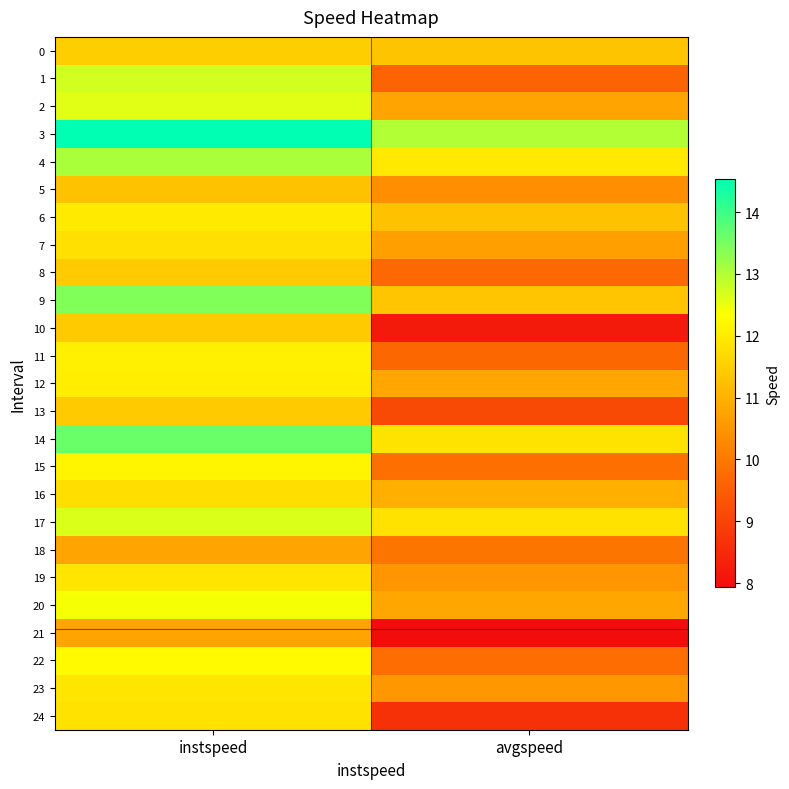

What is the spread (max minus min) of values at instspeed?

3.8